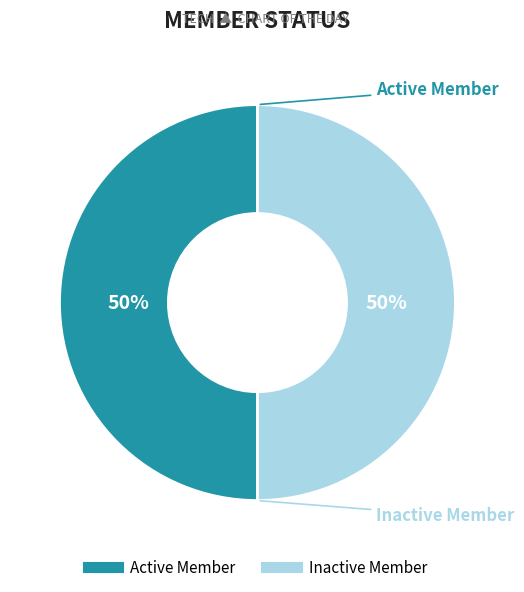

Approximately how many times larger is the value at Inactive Member compared to Active Member?

1.0